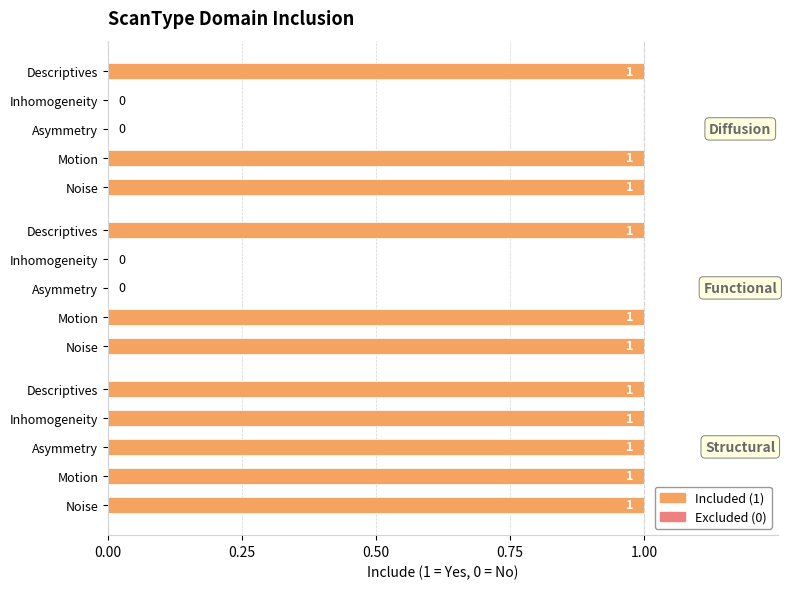

Reading left to right, transcribe all the data shown in this chart.

Structural_Noise=1	Structural_Motion=1	Structural_Asymmetry=1	Structural_Inhomogeneity=1	Structural_Descriptives=1	Functional_Noise=1	Functional_Motion=1	Functional_Asymmetry=0	Functional_Inhomogeneity=0	Functional_Descriptives=1	Diffusion_Noise=1	Diffusion_Motion=1	Diffusion_Asymmetry=0	Diffusion_Inhomogeneity=0	Diffusion_Descriptives=1